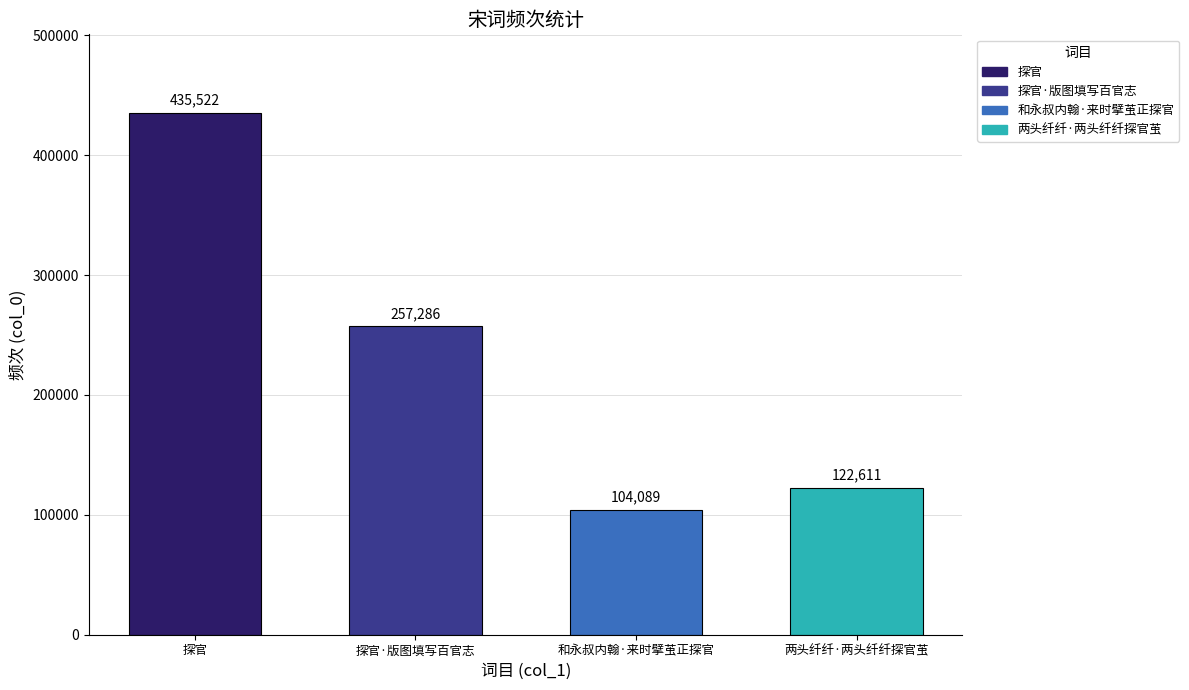

What is the label of the 4th bar from the right?

探官